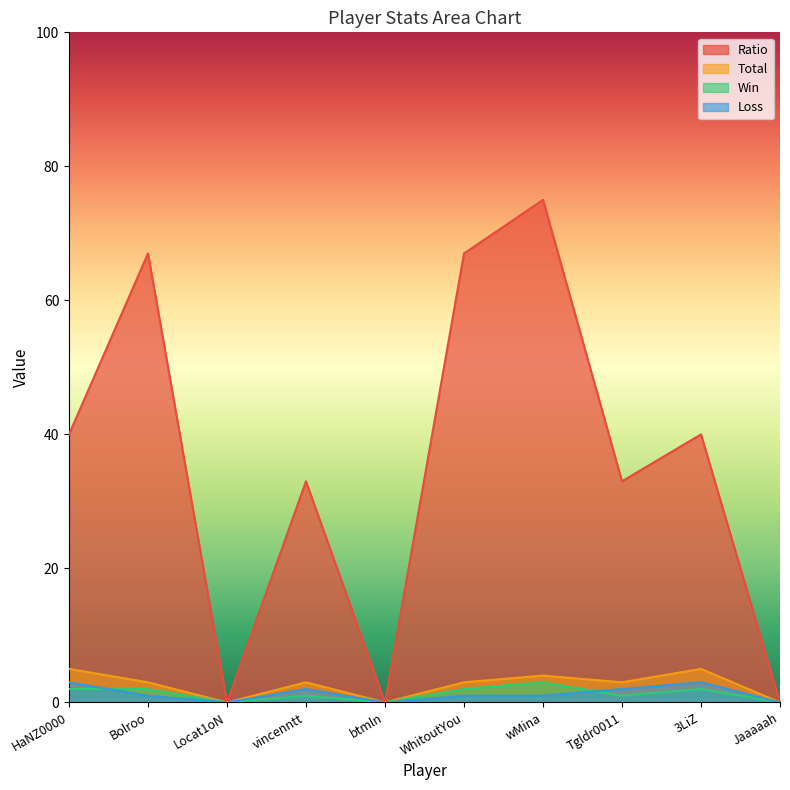

True or false: Total and Win cross at least once.

False